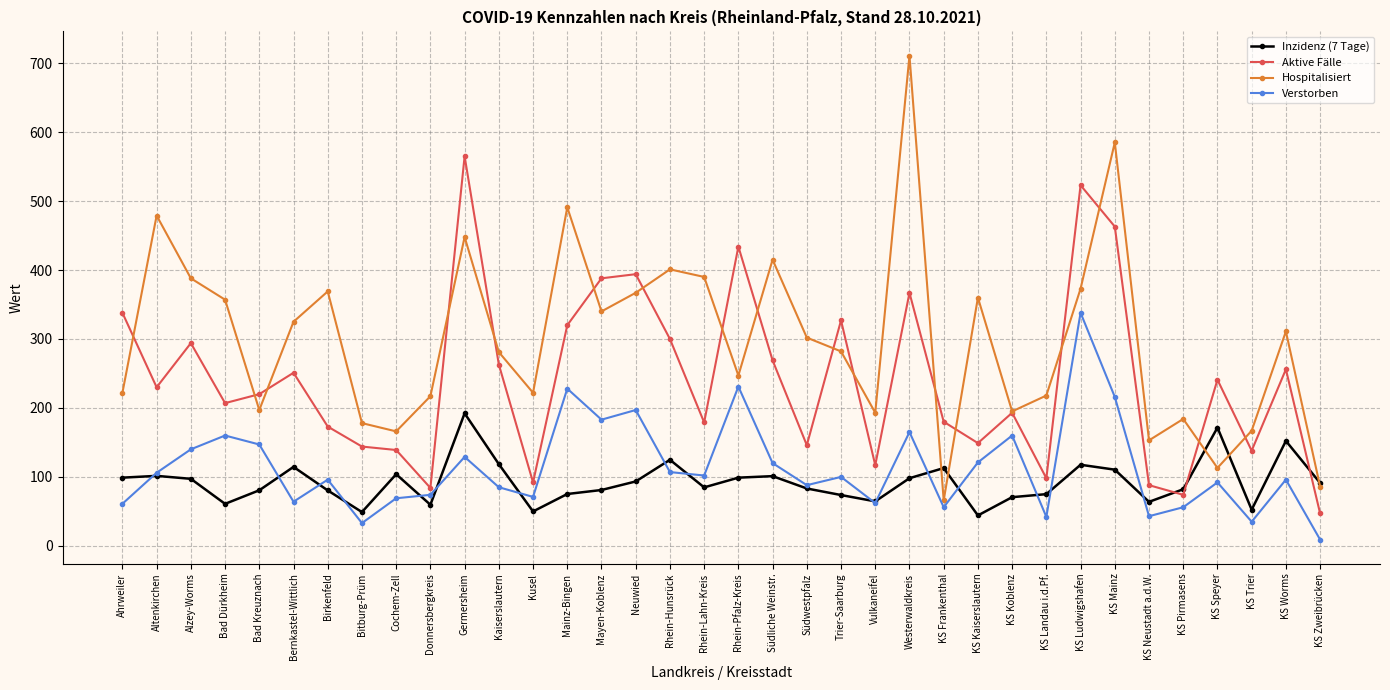

Where is the first local minimum for Verstorben?

Bernkastel-Wittlich